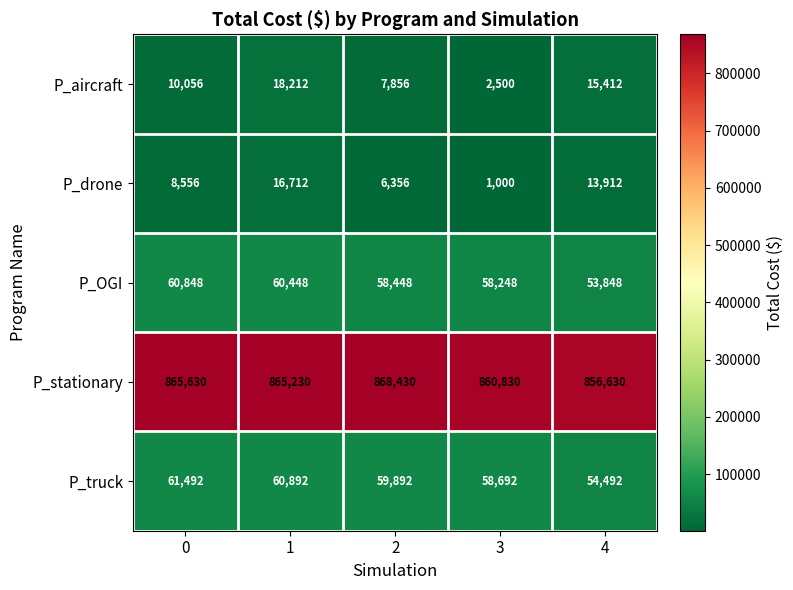

At which category does the chart reach its minimum across all series?

3